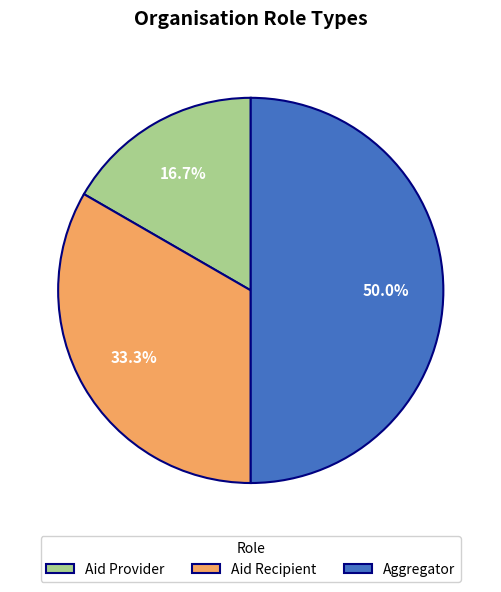

Which has a higher value, Aid Recipient or Aid Provider?

Aid Recipient